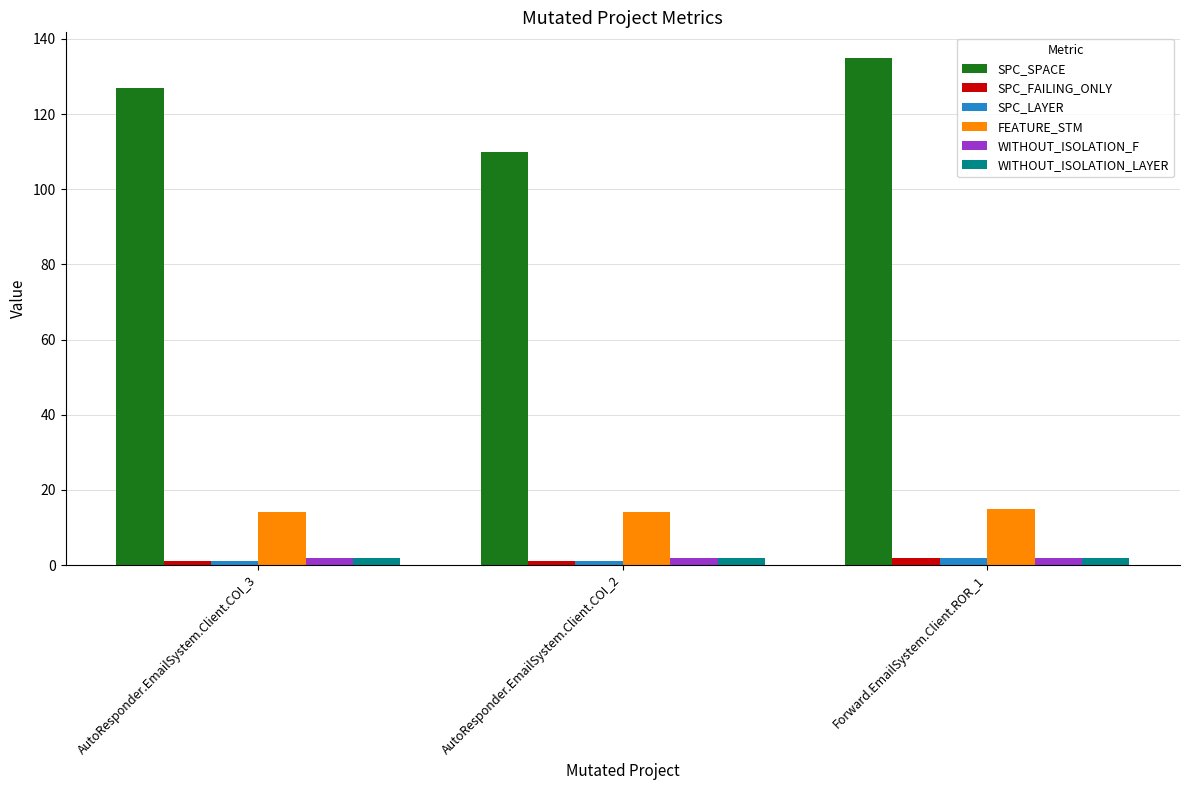

At which category is the sum across all series the highest?

Forward.EmailSystem.Client.ROR_1